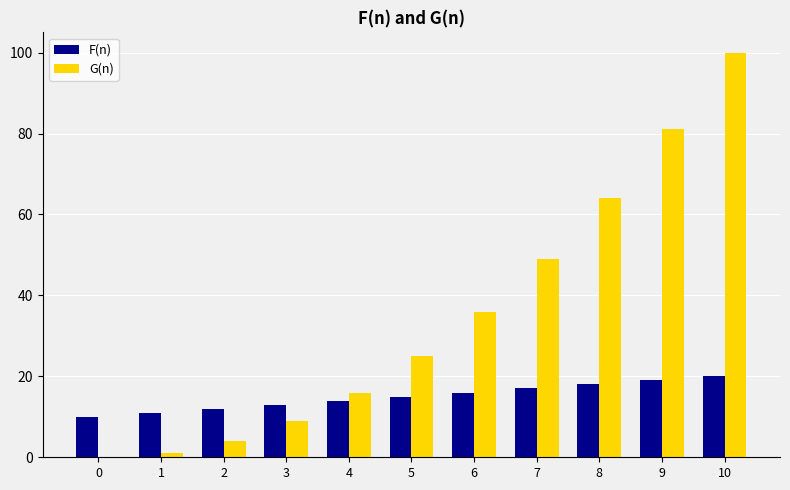

Is the value of G(n) at 9 greater than the value of F(n) at 10?

Yes